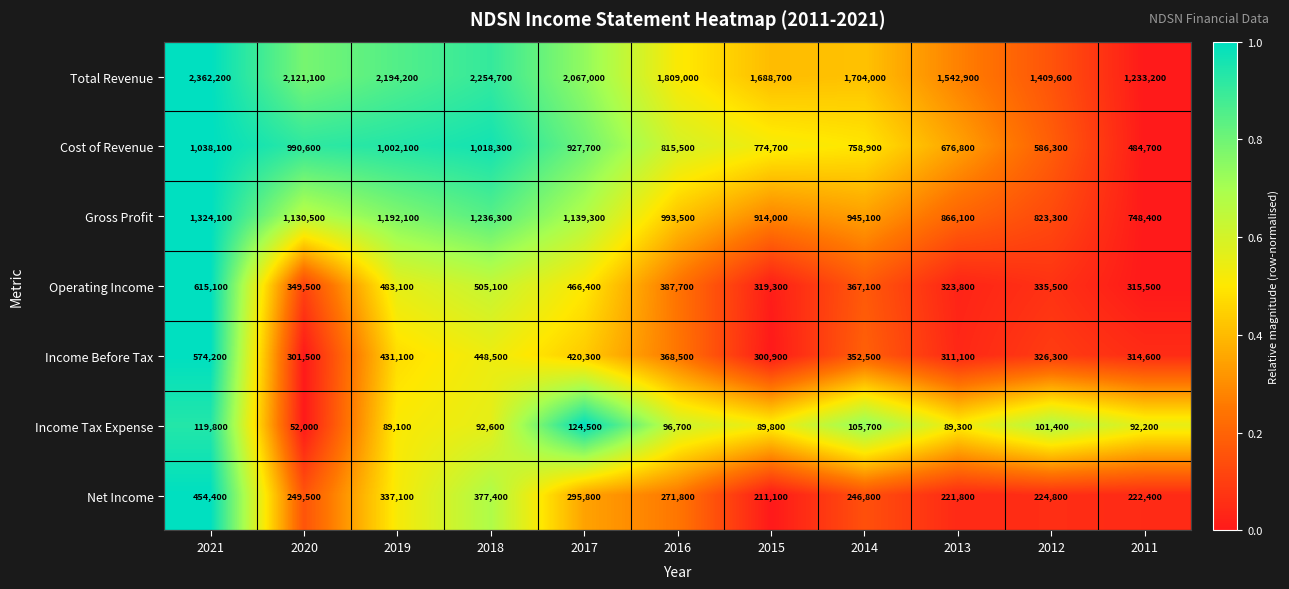

What is the sum of the Operating Income values at 2021 and 2018?

1120200